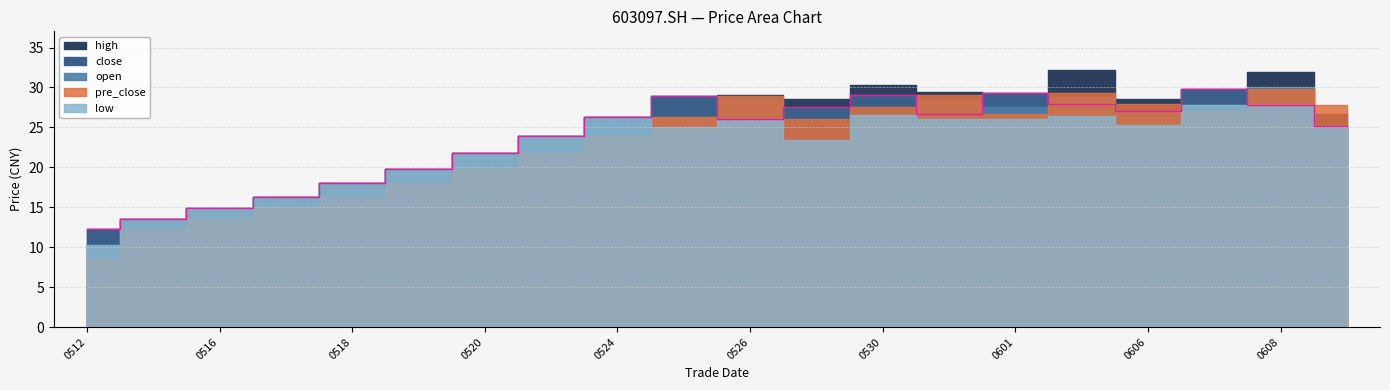

What is the greatest value displayed?

32.2